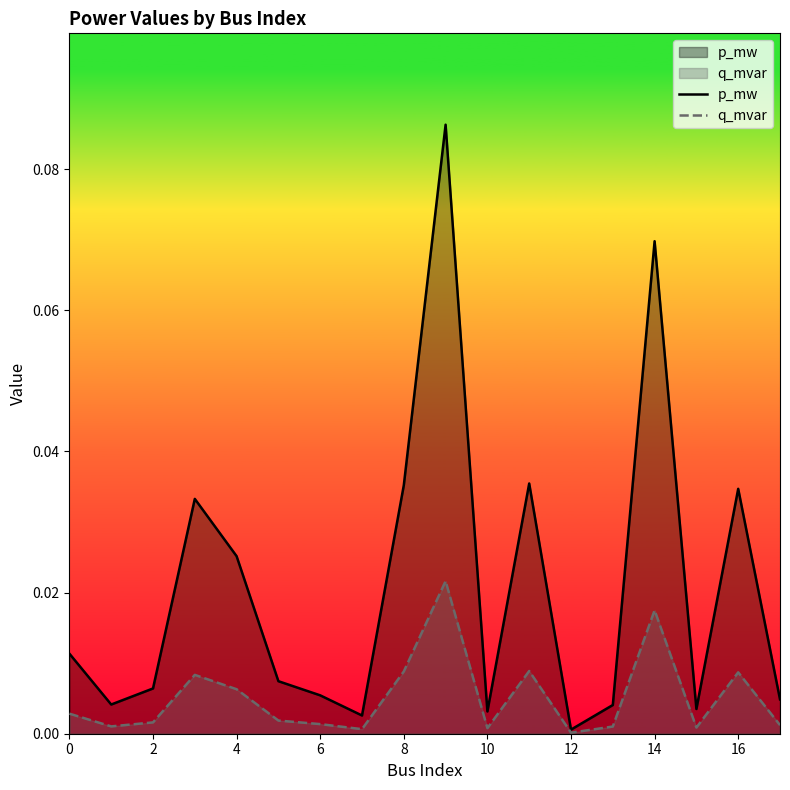

What is the maximum value shown in the chart?

0.1